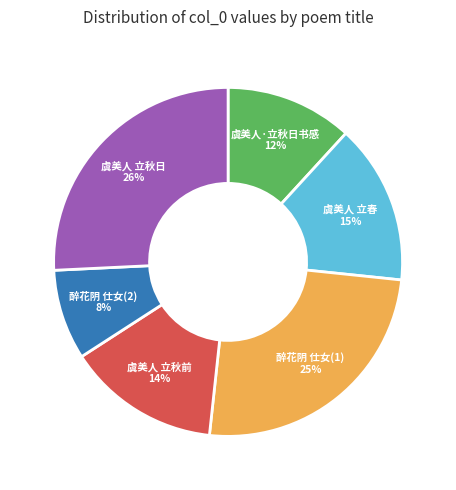

Which category has the smallest portion of the pie?

醉花阴 仕女(2)